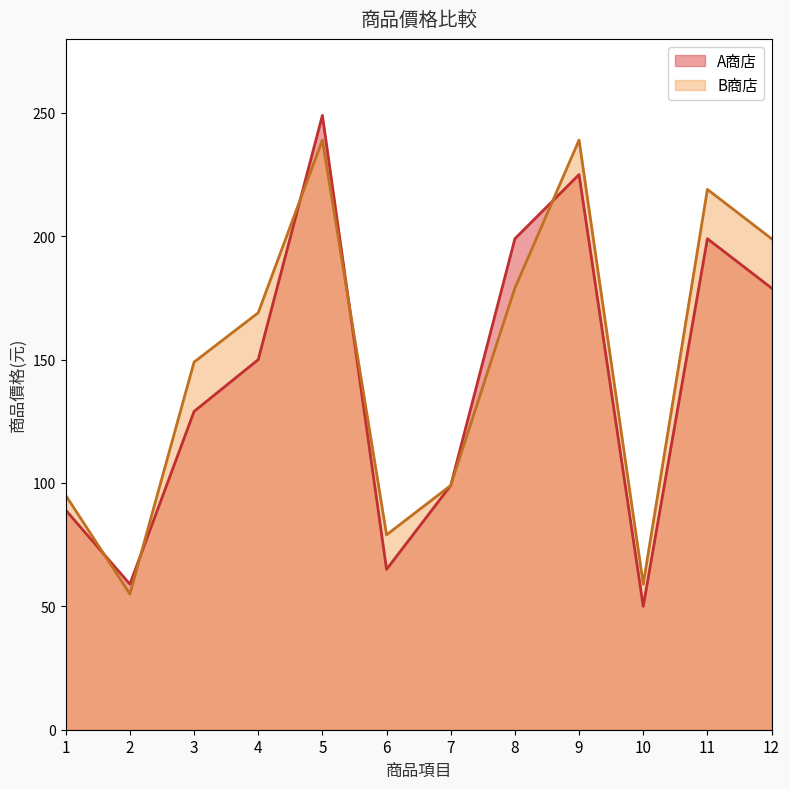

Where is the first local maximum for A商店?

5